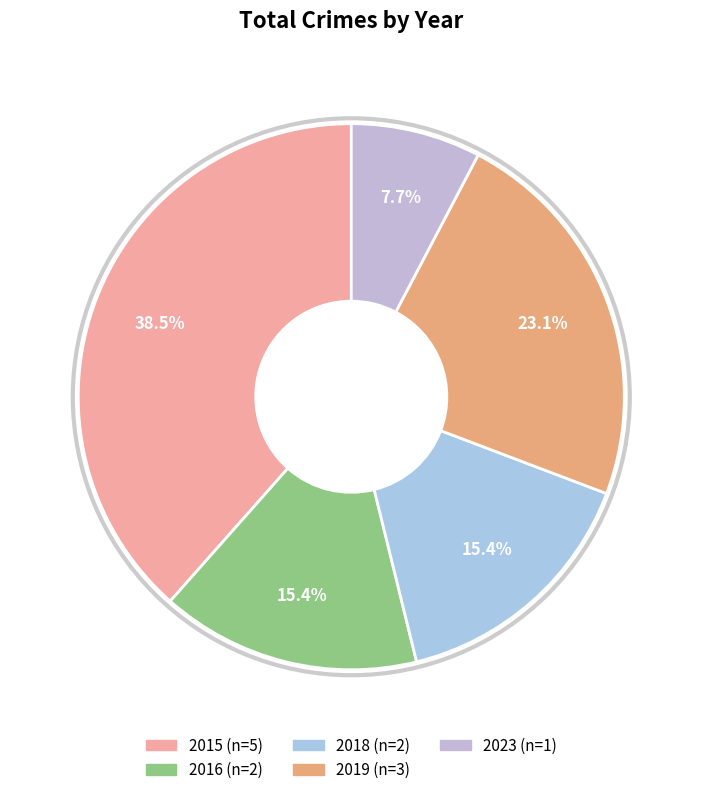

Which has a higher value, 2018 or 2023?

2018